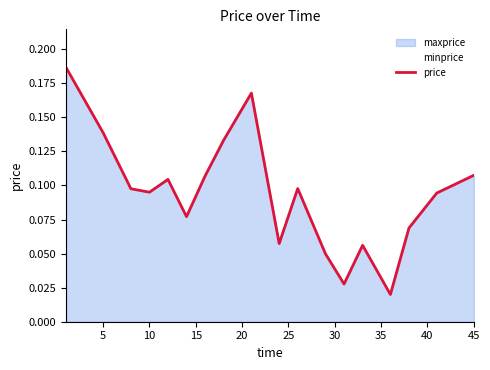

Does the chart display data point markers on the line(s)?

No